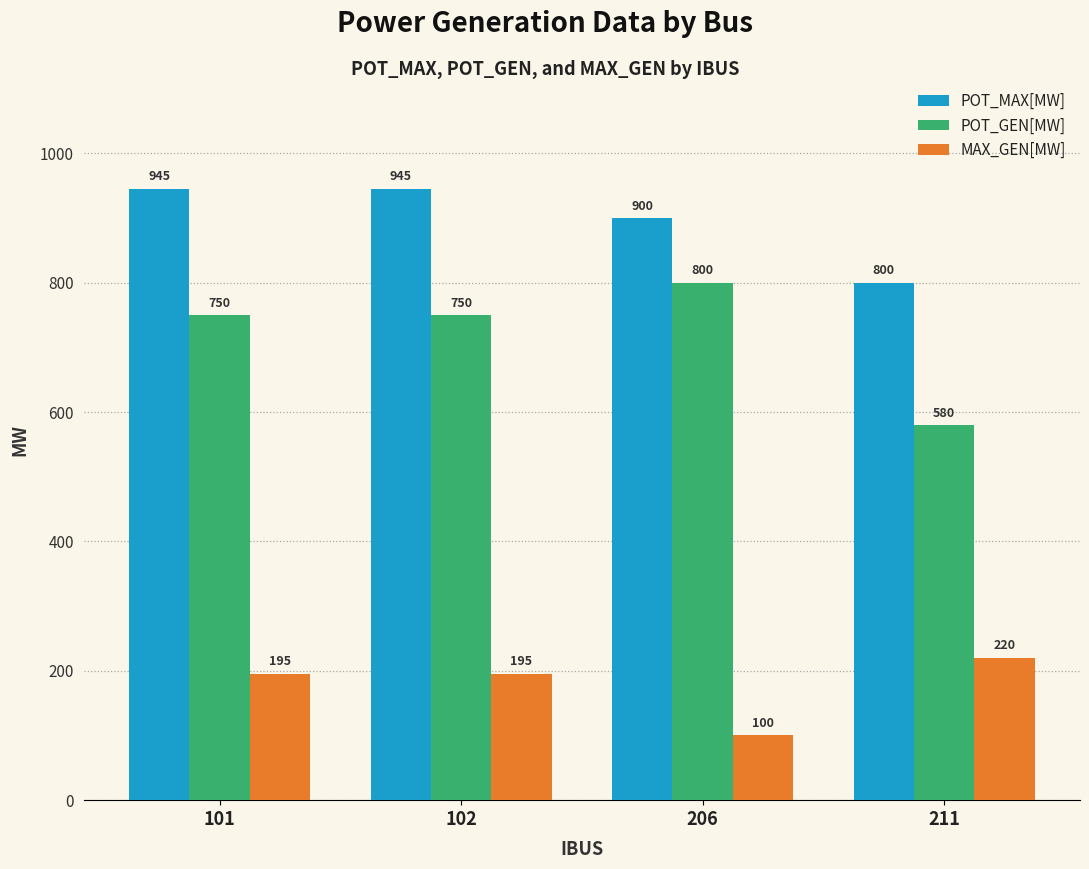

What is the difference between the maximum and minimum values in the MAX_GEN[MW] series?

120.4